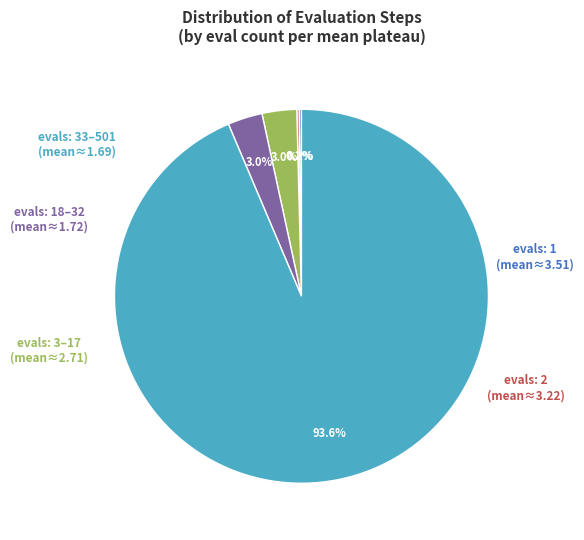

Is there any slice that represents more than half of the pie?

Yes